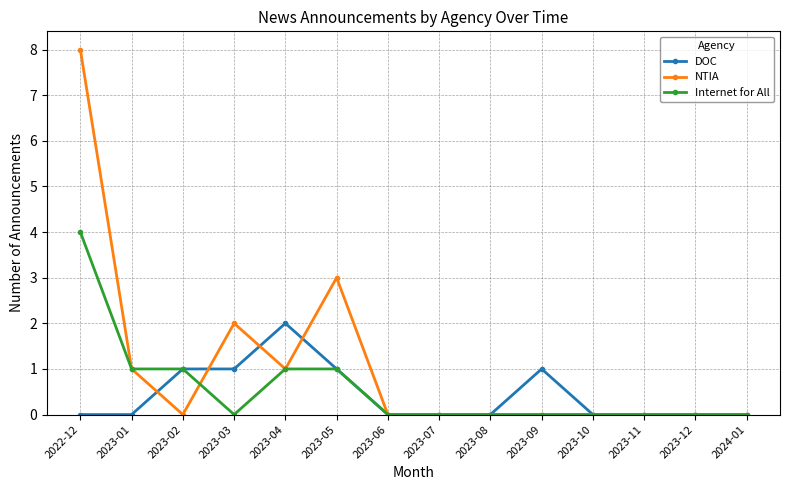

Where is the first local maximum for NTIA?

2023-03